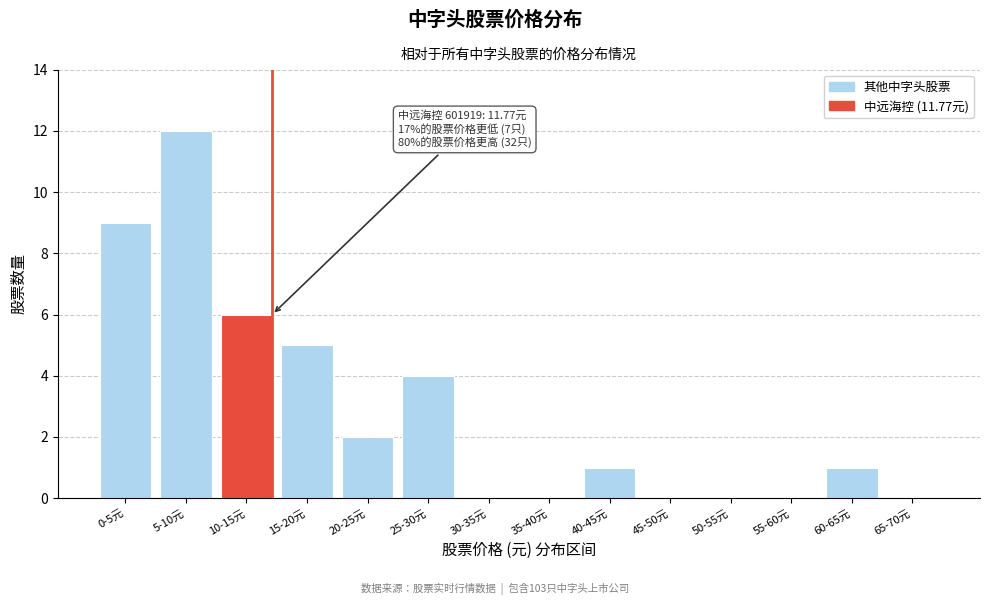

Reading left to right, list all the values displayed in this chart.

0-5元=9	5-10元=12	10-15元=6	15-20元=5	20-25元=2	25-30元=4	30-35元=0	35-40元=0	40-45元=1	45-50元=0	50-55元=0	55-60元=0	60-65元=1	65-70元=0